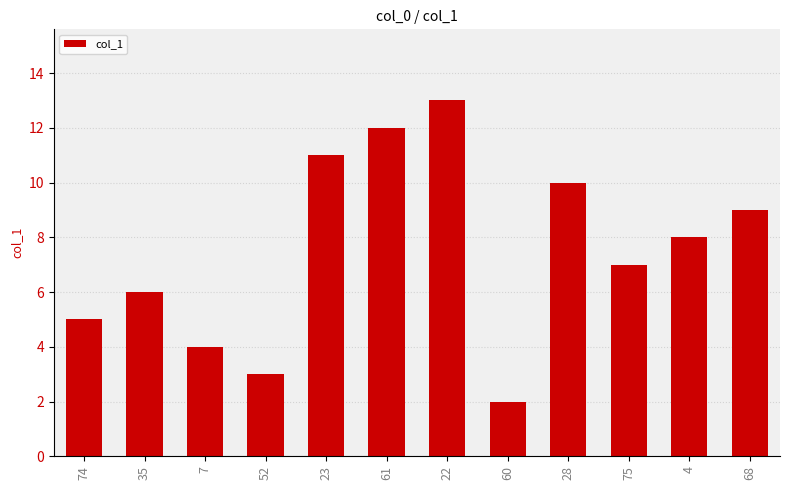

What is the difference between the maximum and second lowest values?

10